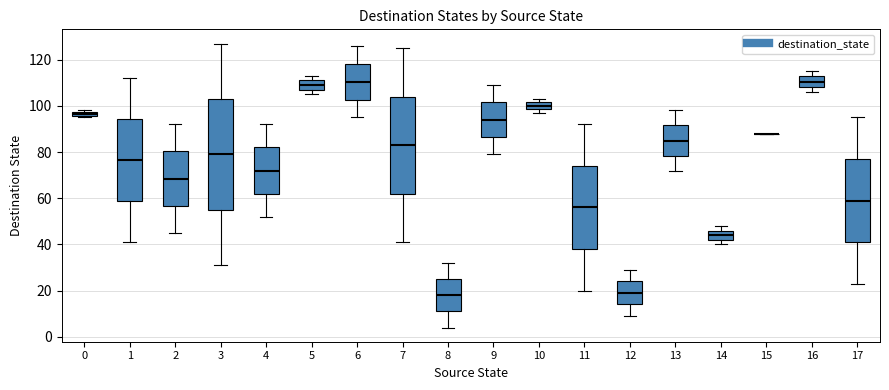

Which box is the tallest, from its lower edge to its upper edge?

3